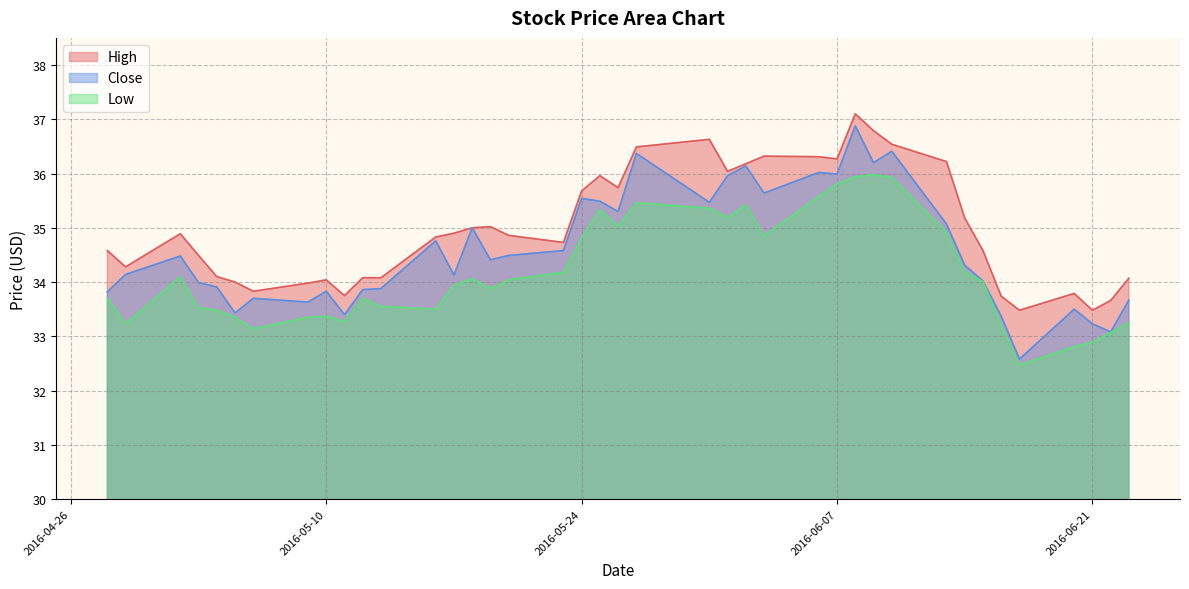

List the series in order of their overall mean, highest first.

High, Close, Low